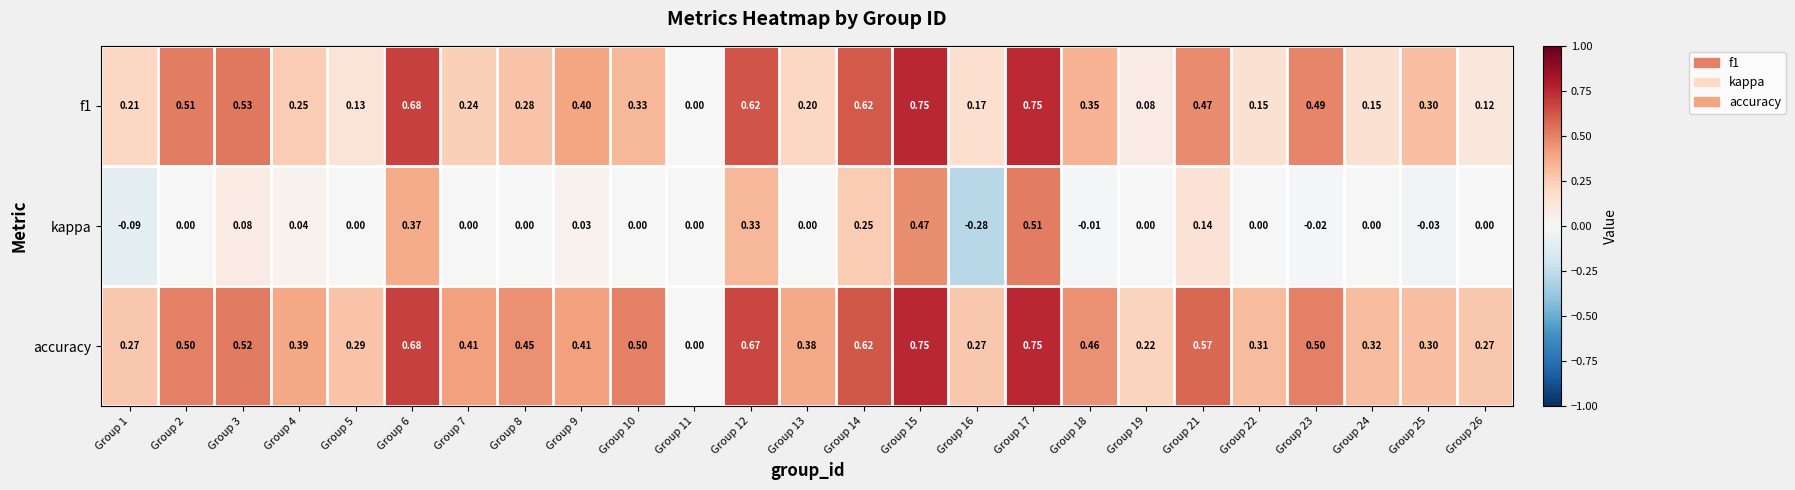

Which series has the largest total across all categories?

accuracy